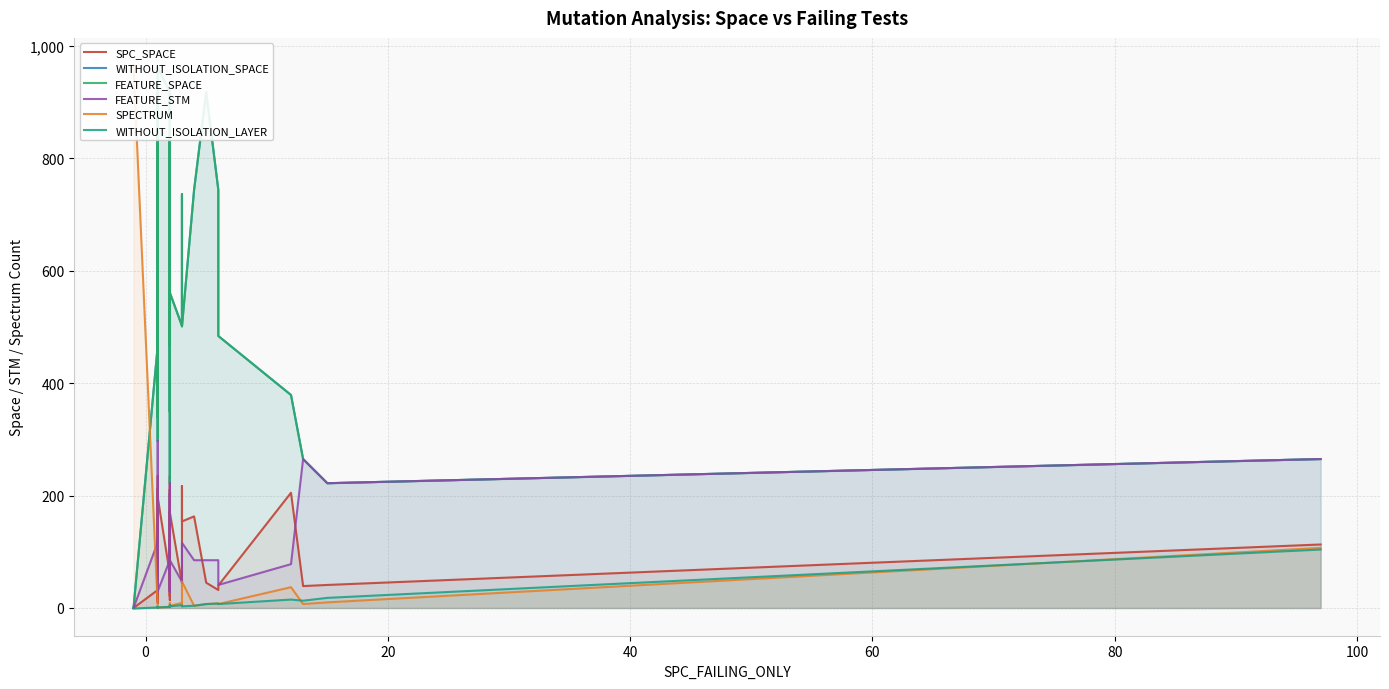

What are all the series names shown in the legend?

SPC_SPACE, WITHOUT_ISOLATION_SPACE, FEATURE_SPACE, FEATURE_STM, SPECTRUM, WITHOUT_ISOLATION_LAYER